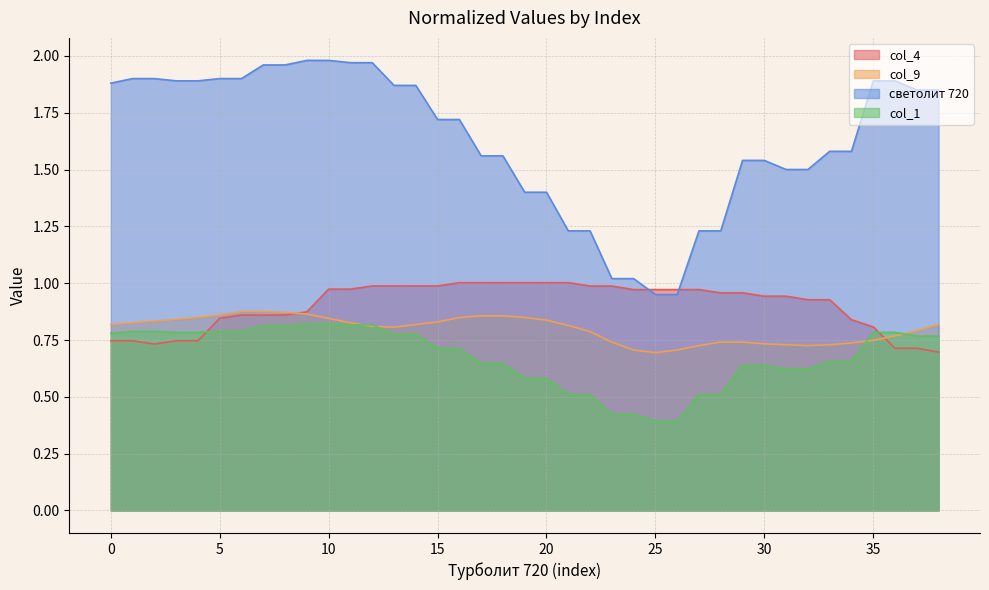

What is the maximum value for col_9?

0.9